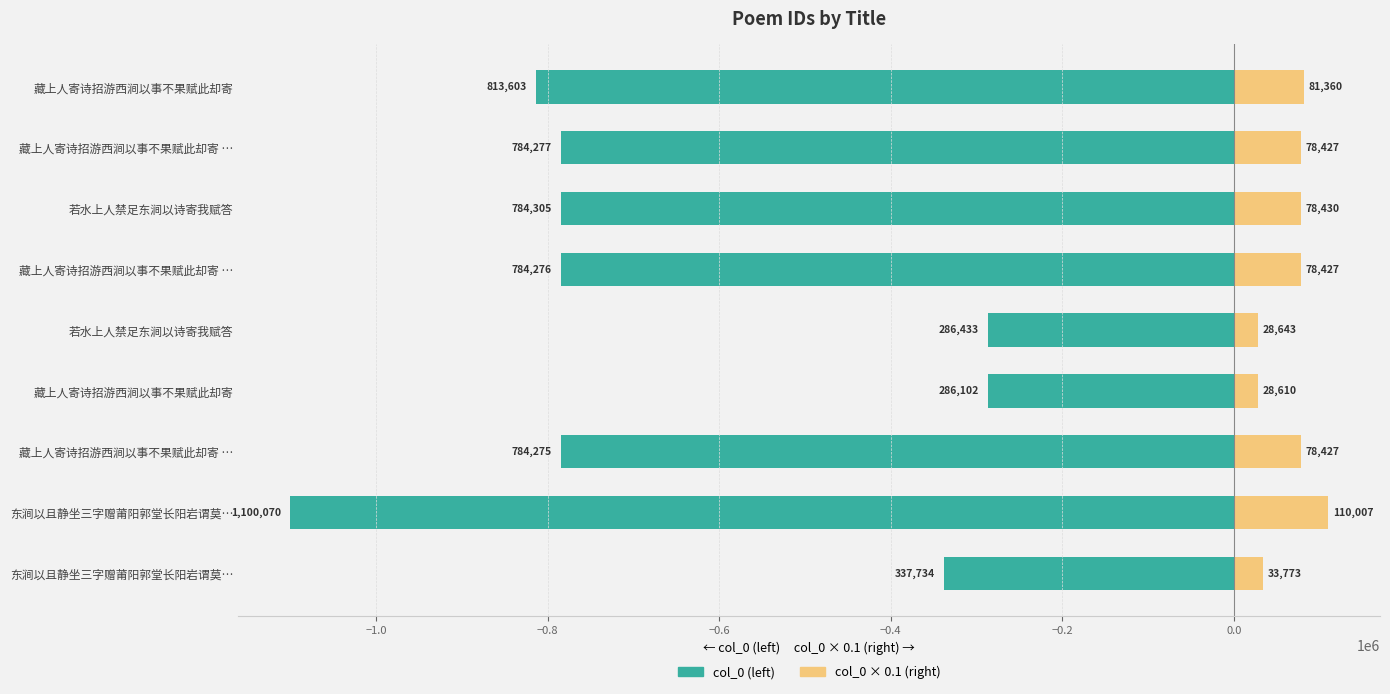

Are the bars grouped side by side (vs. stacked)?

Yes